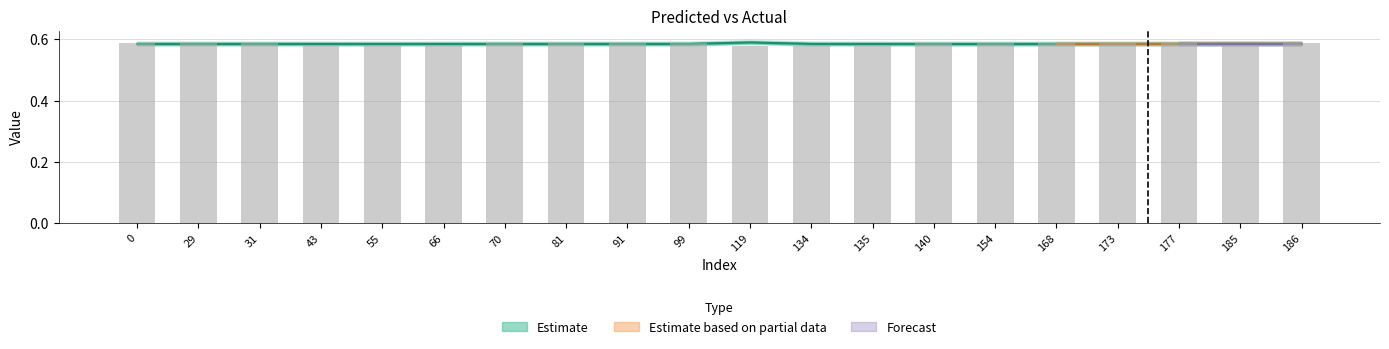

The chart shows a value of 1.0 at 134. True or false?

False